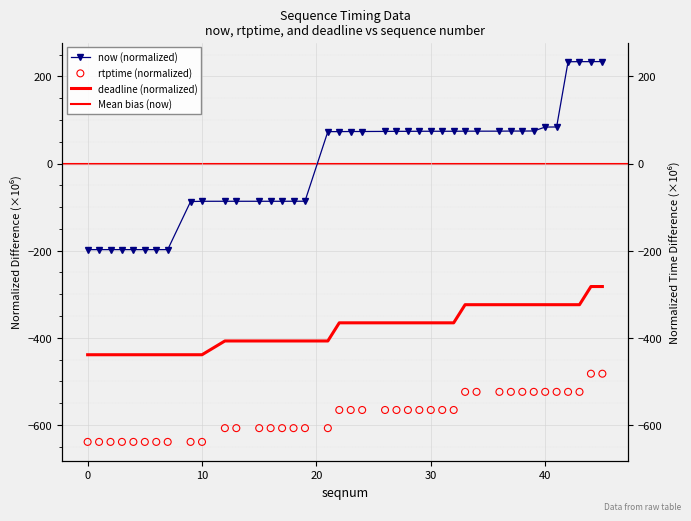

At how many categories does at least one series exceed -316?

40